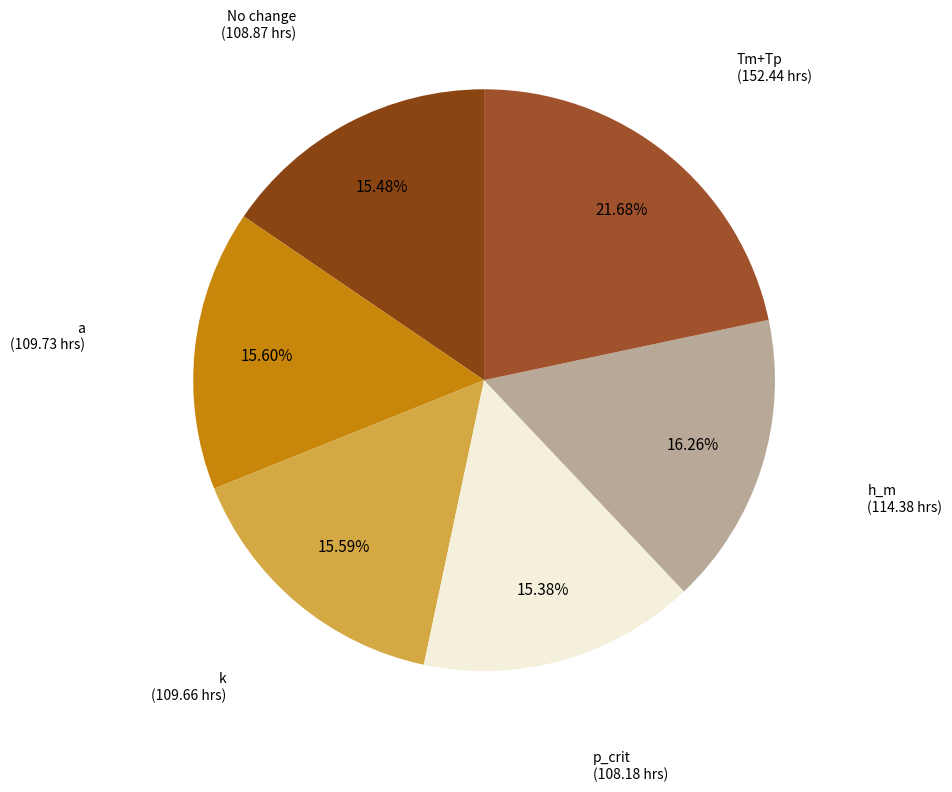

Is the sum of No change and h_m greater than half?

No